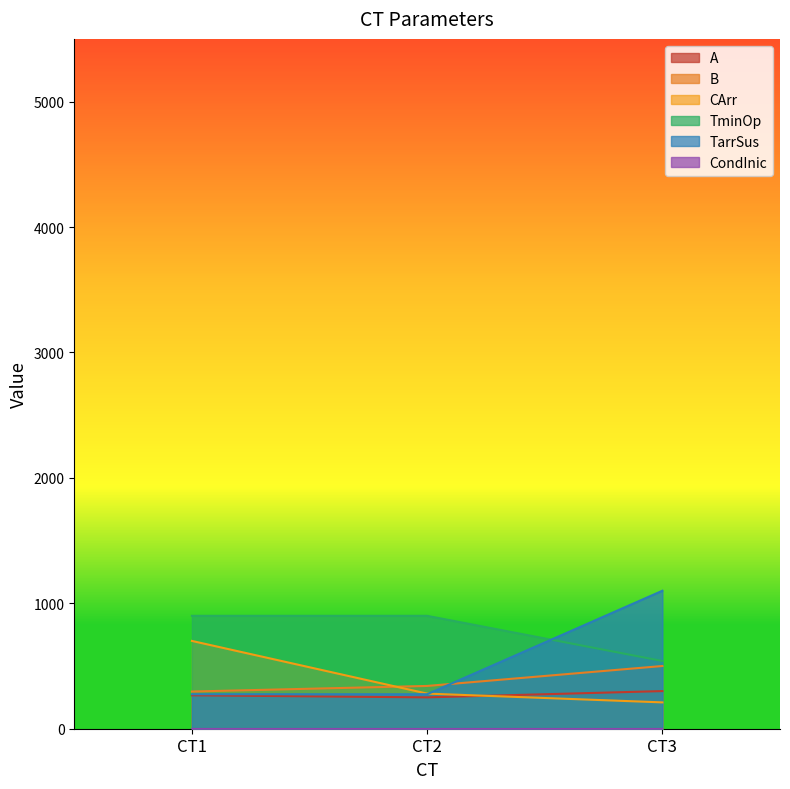

What is the difference between the maximum and minimum values in the B series?

203.5